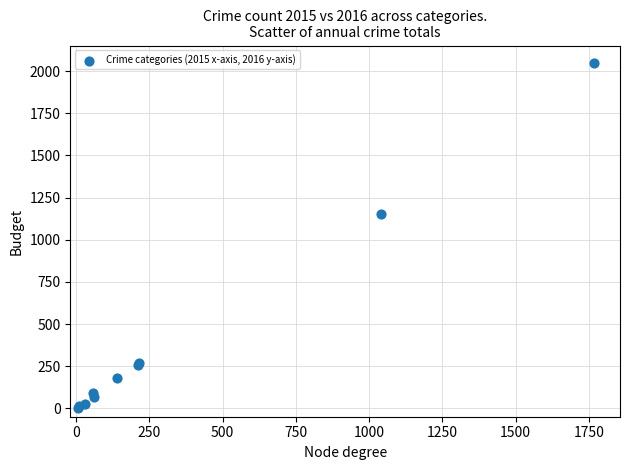

What Y value in the scatter plot is closest to 1027?

1151